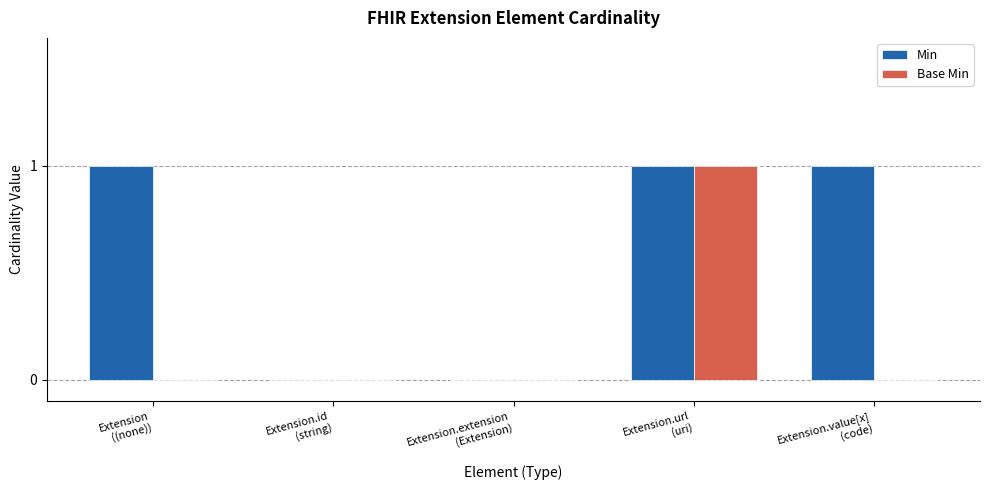

The value of Min at Extension.url
(uri) is 2. True or false?

False